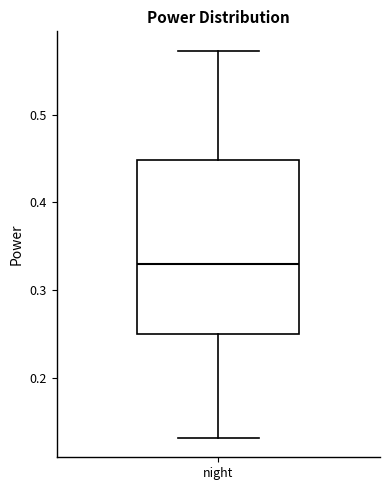

Where is the lower edge of the box for night on the y-axis? The values are not printed on the chart, so give them approximately, as read against the axis.

0.25